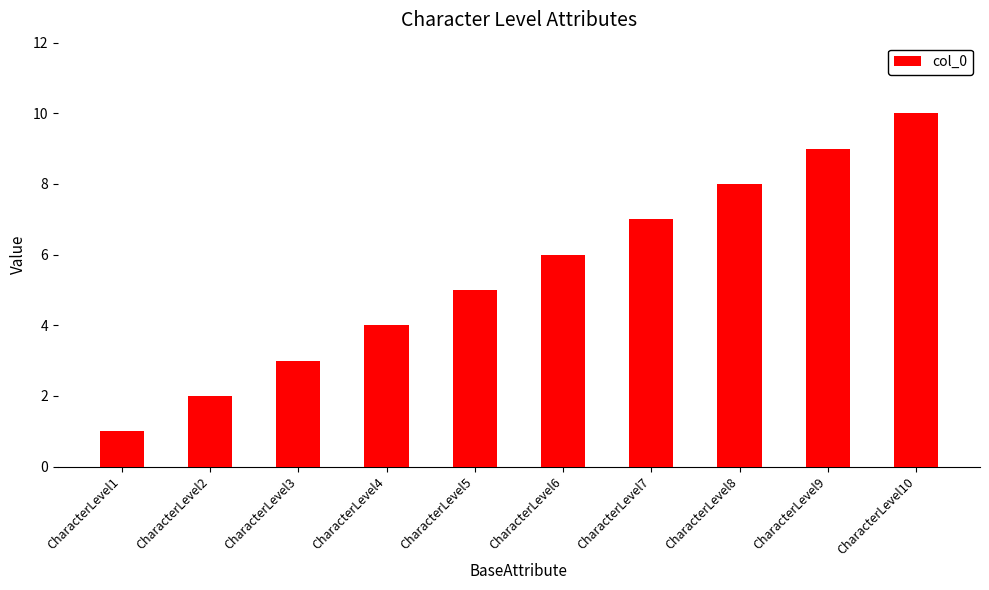

What is the change in value from CharacterLevel3 to CharacterLevel10?

+7